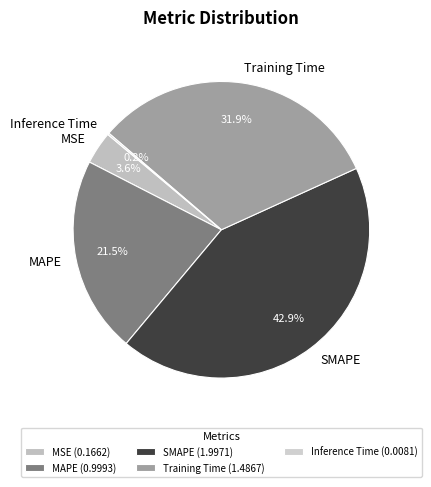

Between Training Time and MAPE, which is larger?

Training Time